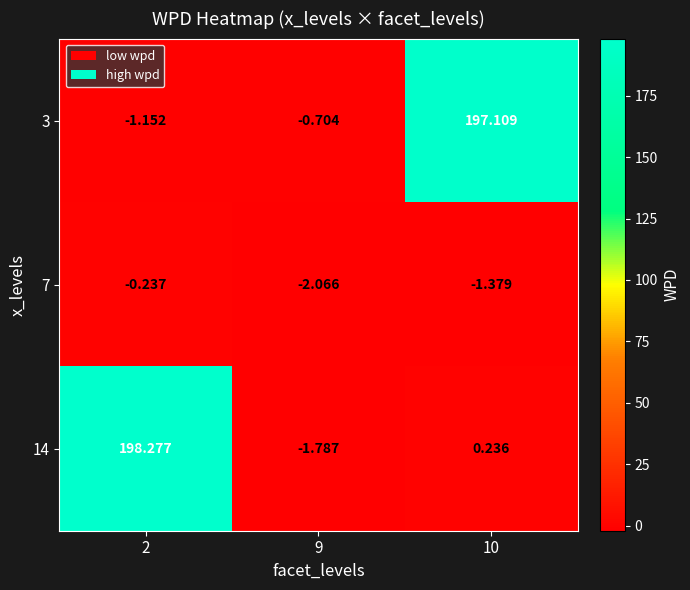

Which series has the widest spread of values?

14